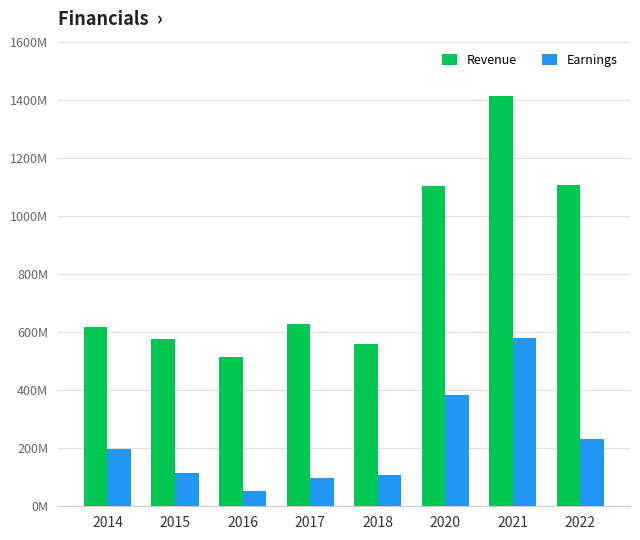

Which series has the widest spread of values?

Revenue